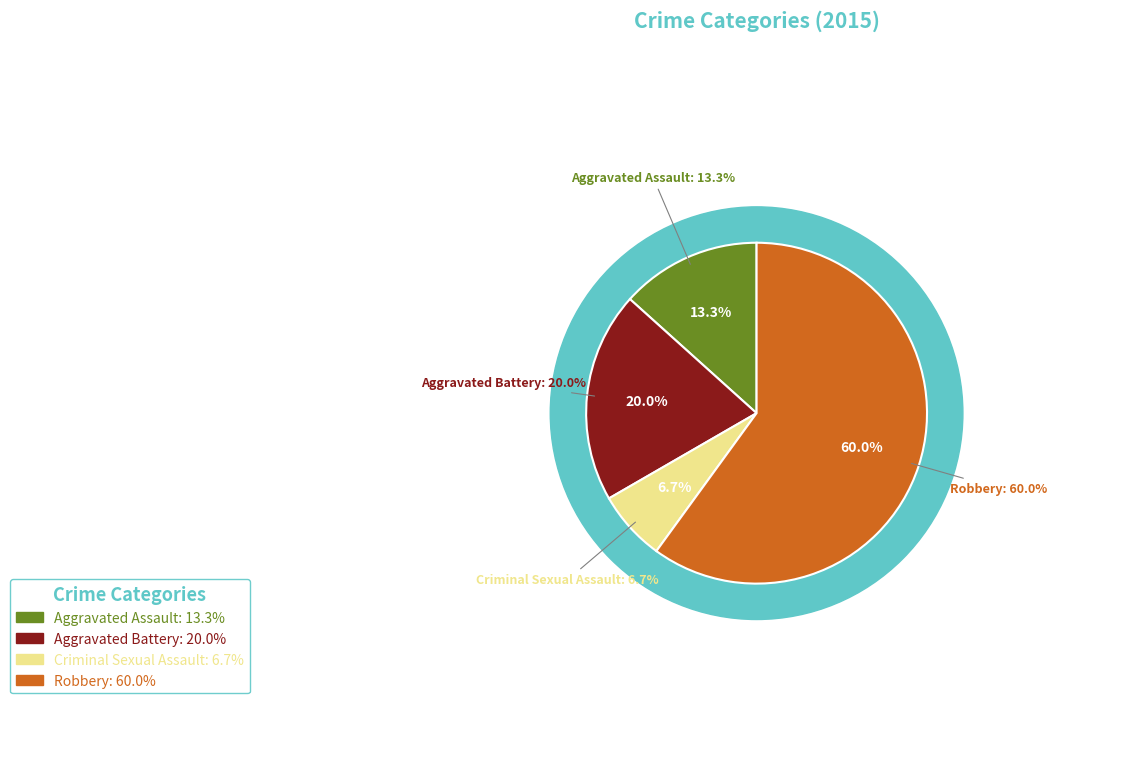

To the nearest percent, what is the difference between the largest and smallest slice percentages?

53%